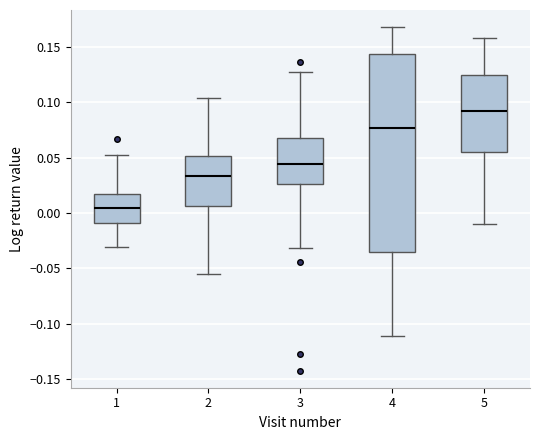

Where does the lower whisker of the box at x = 4 end on the y-axis? The values are not printed on the chart, so give them approximately, as read against the axis.

-0.110